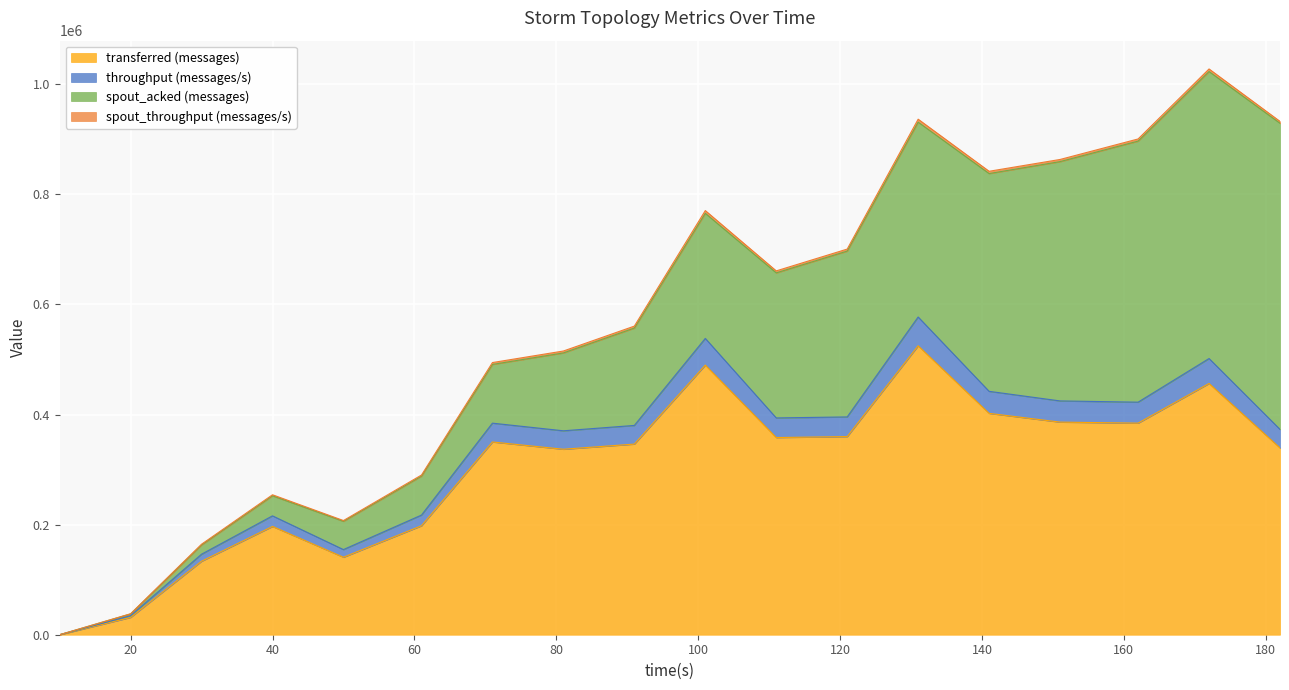

Does the chart display data point markers on the line(s)?

No